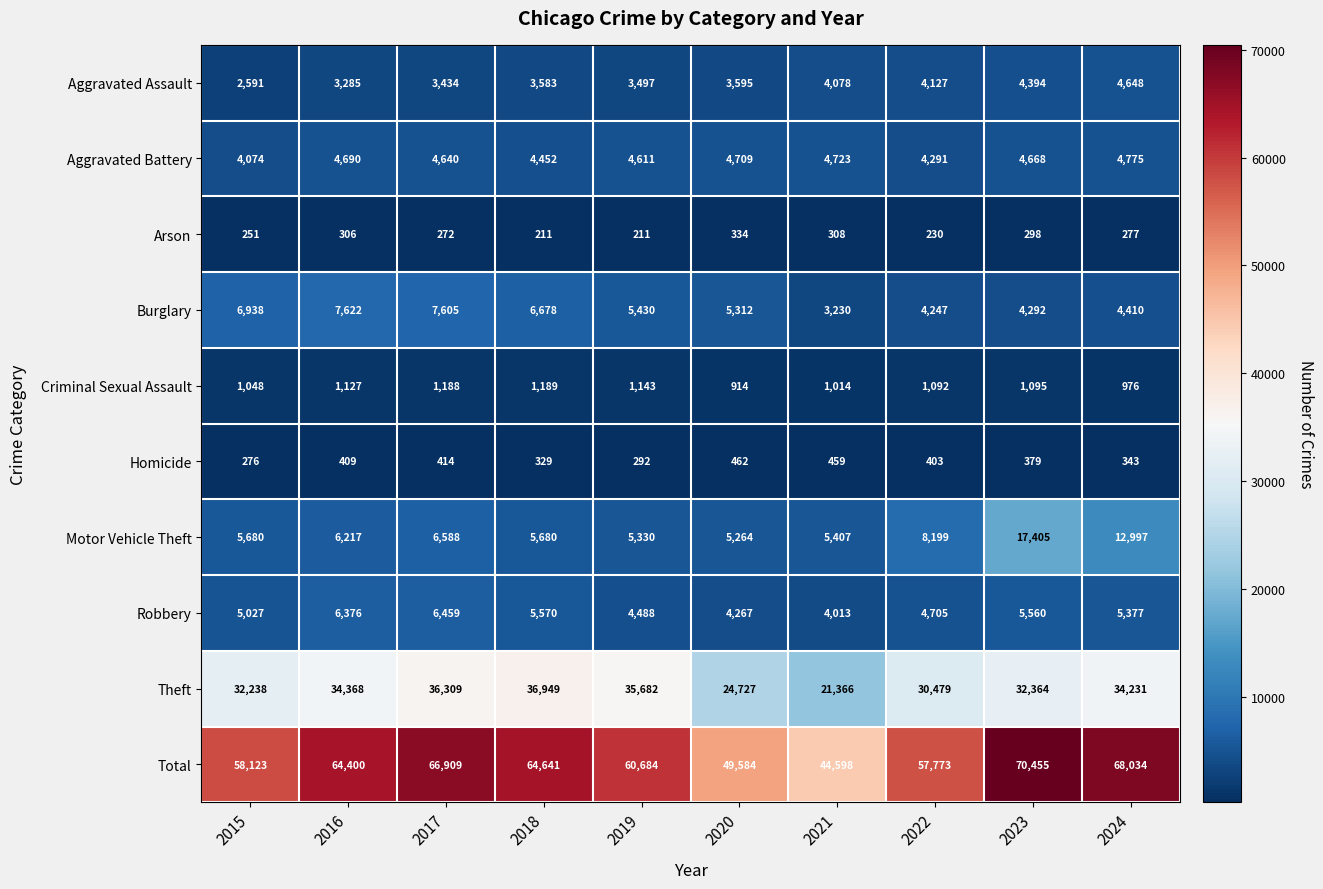

What is the difference between the highest and lowest values at 2016?

64094